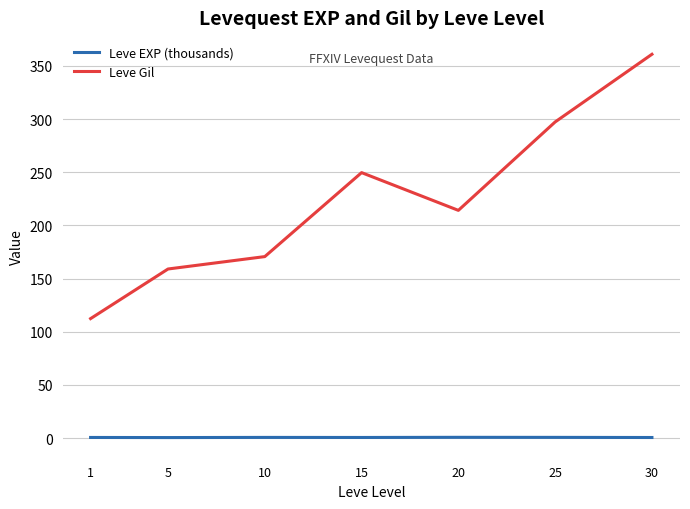

How many lines are shown in the chart?

2